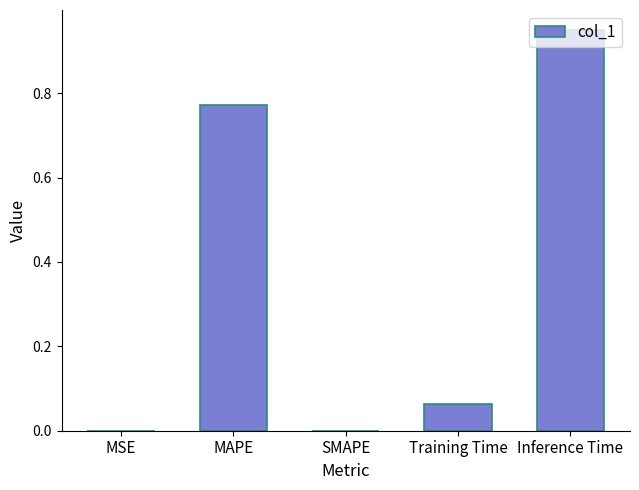

Is it true that the value at SMAPE is 0.0?

True